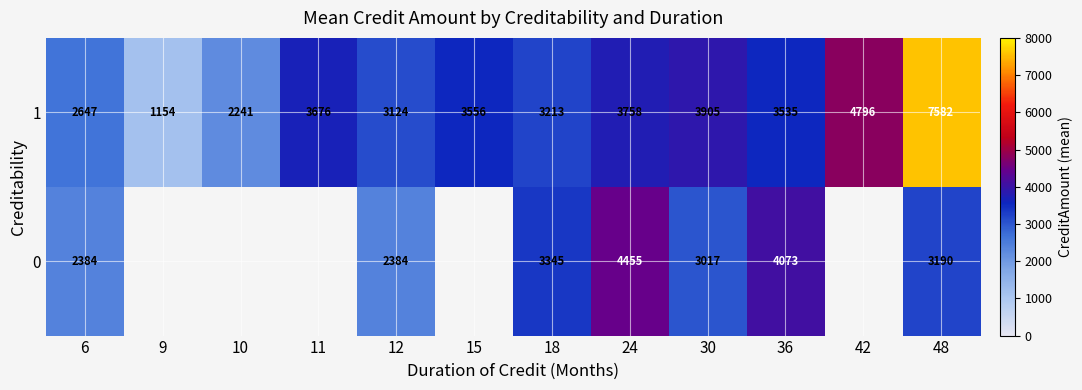

What is the average value of the 1 series?

3599